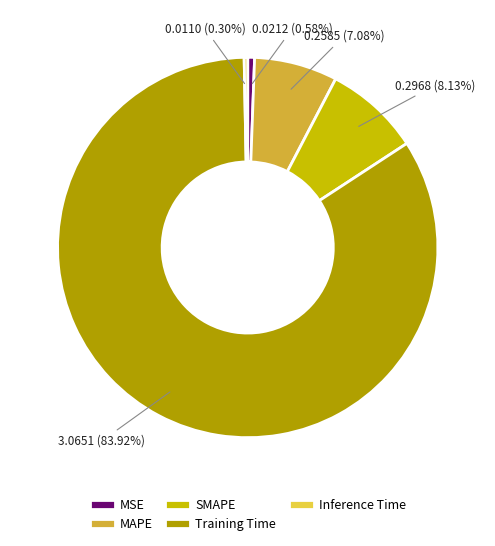

What percentage is the MAPE slice, to the nearest percent?

7%